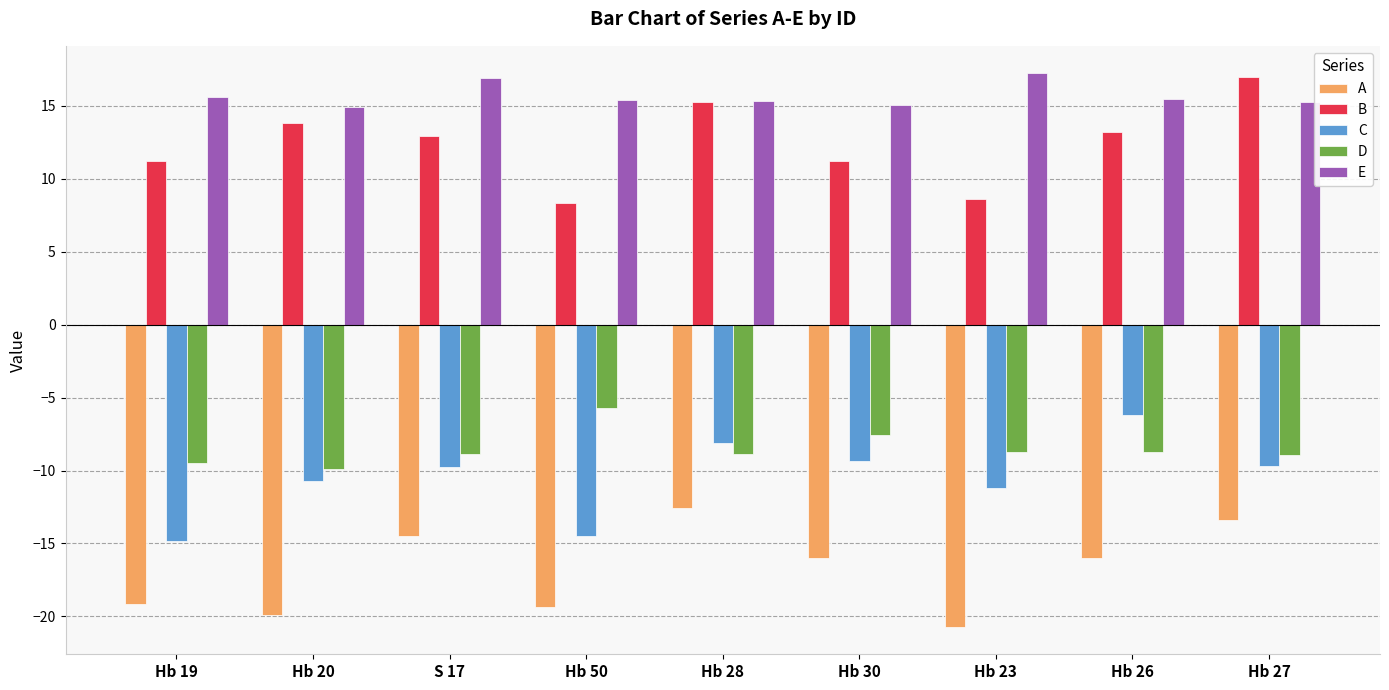

What are all the series names shown in the legend?

A, B, C, D, E